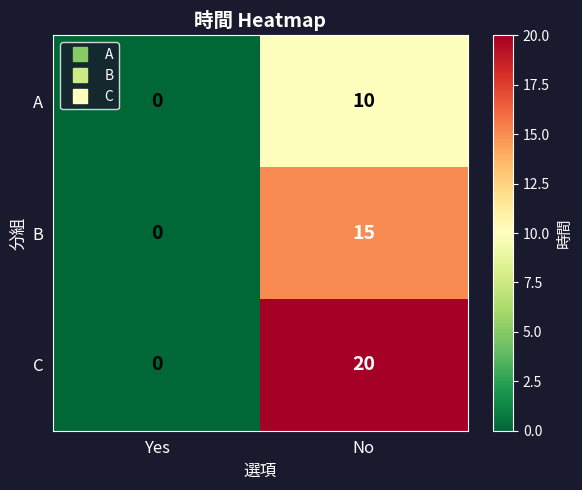

Is it true that C equals 35 at No?

False